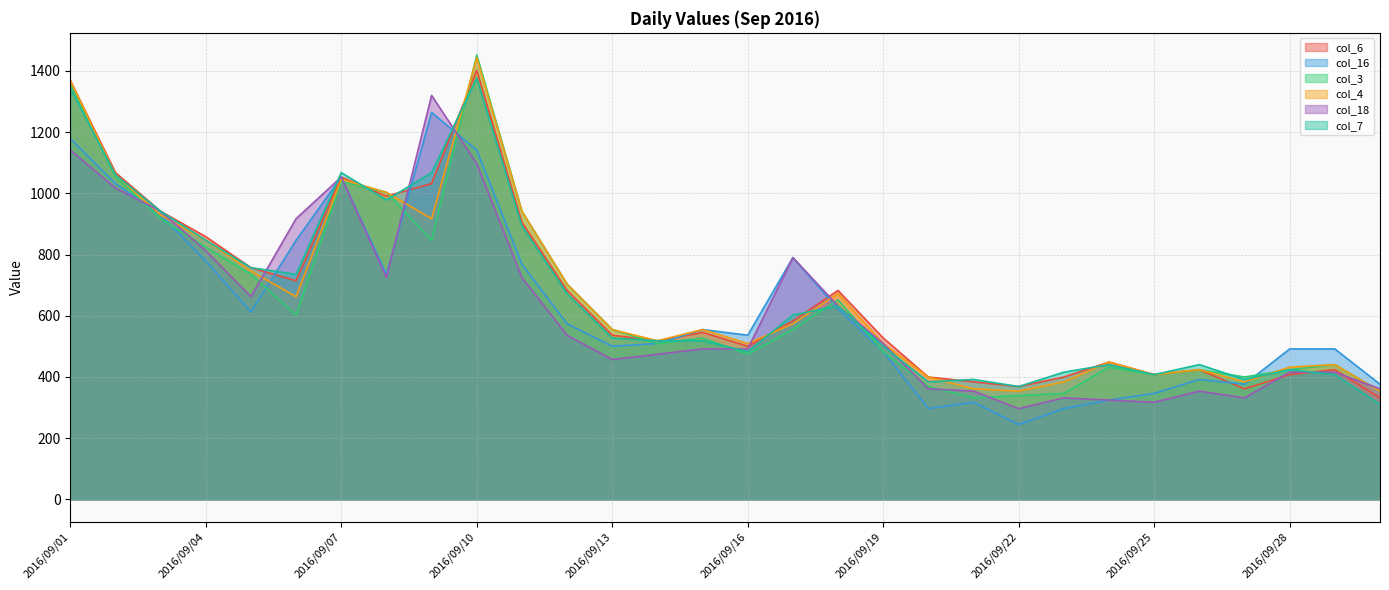

At which label is col_7 closest to 843?

2016/09/04